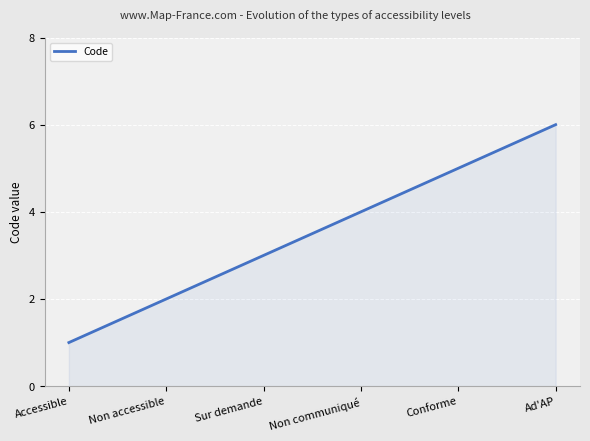

Reading left to right, extract all data points from this chart.

Accessible=1	Non accessible=2	Sur demande=3	Non communiqué=4	Conforme=5	Ad'AP=6